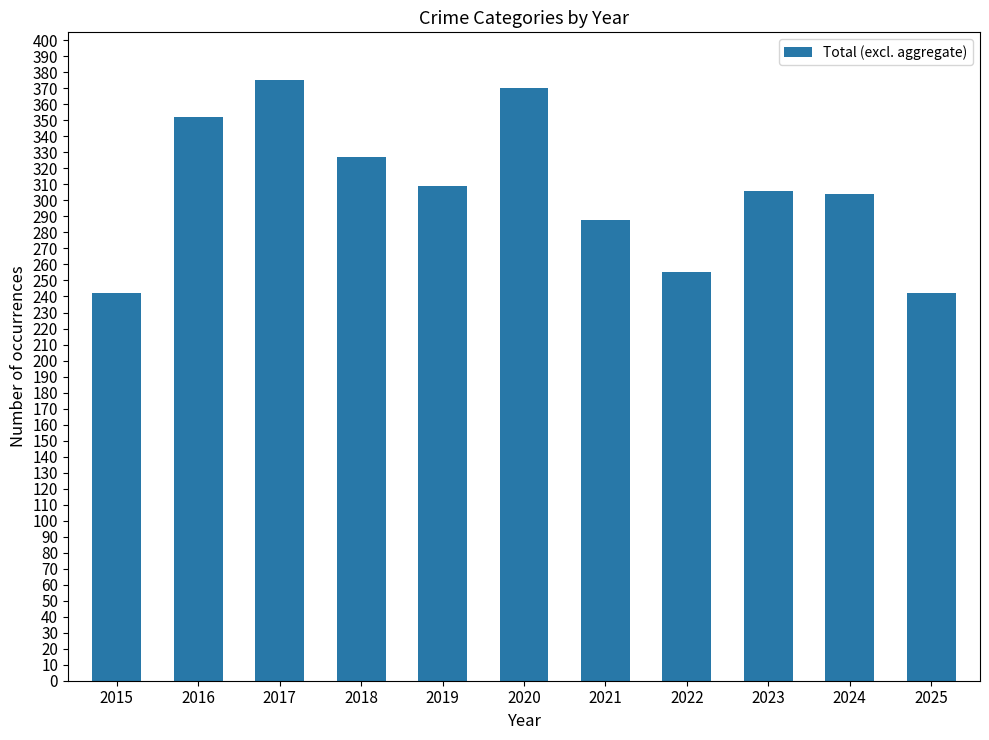

Reading left to right, what are all the values shown in this chart?

242	352	375	327	309	370	288	255	306	304	242